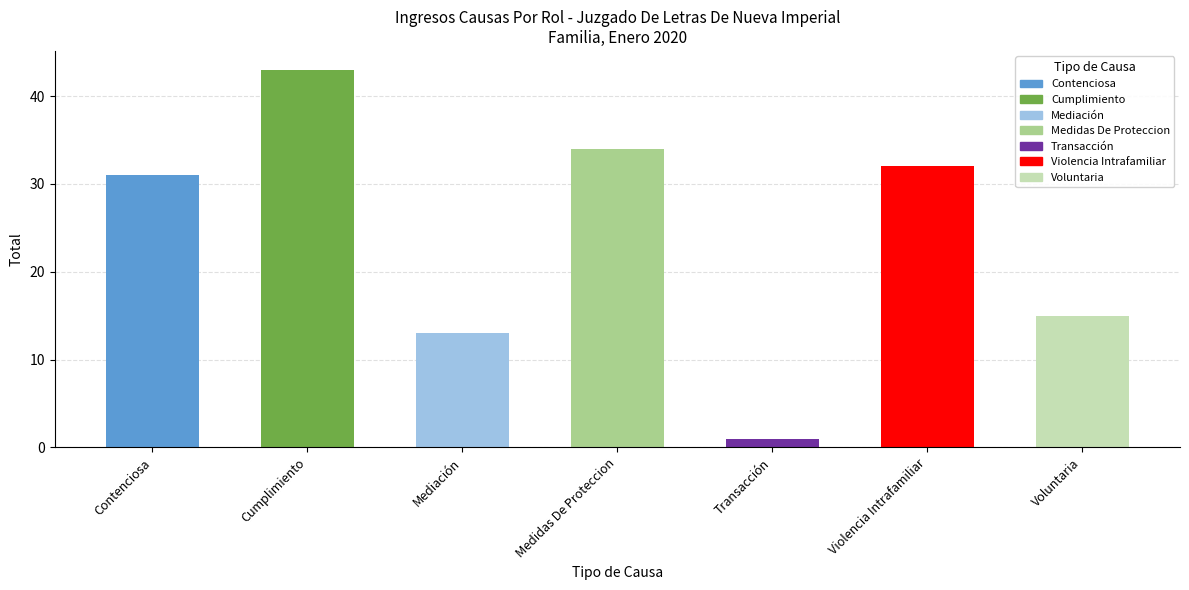

Read the value at Voluntaria.

15